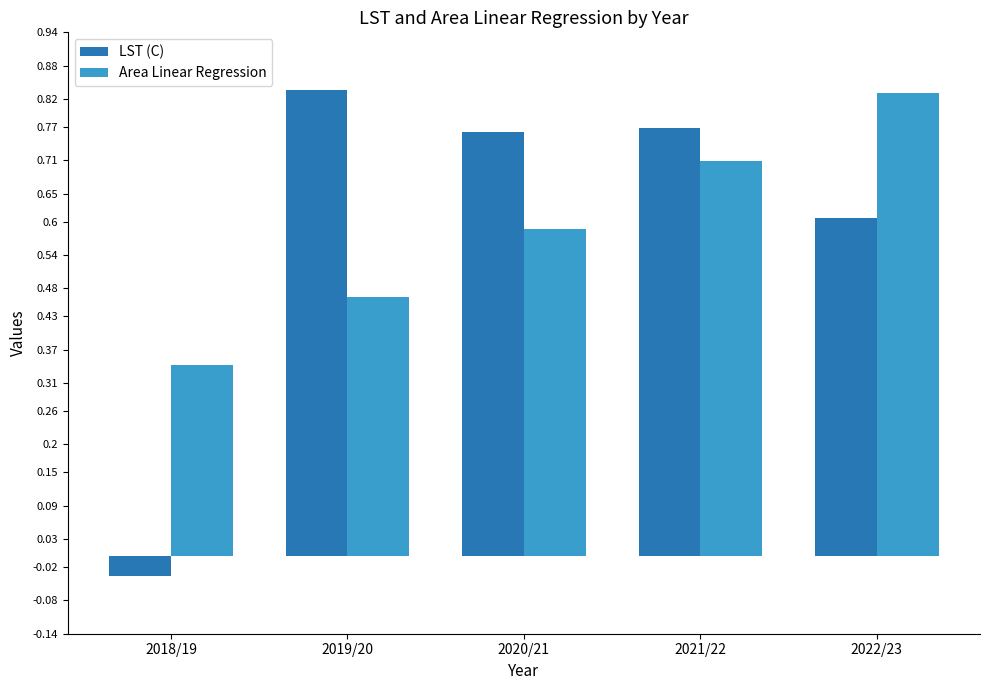

At which category is the sum across all series the highest?

2021/22